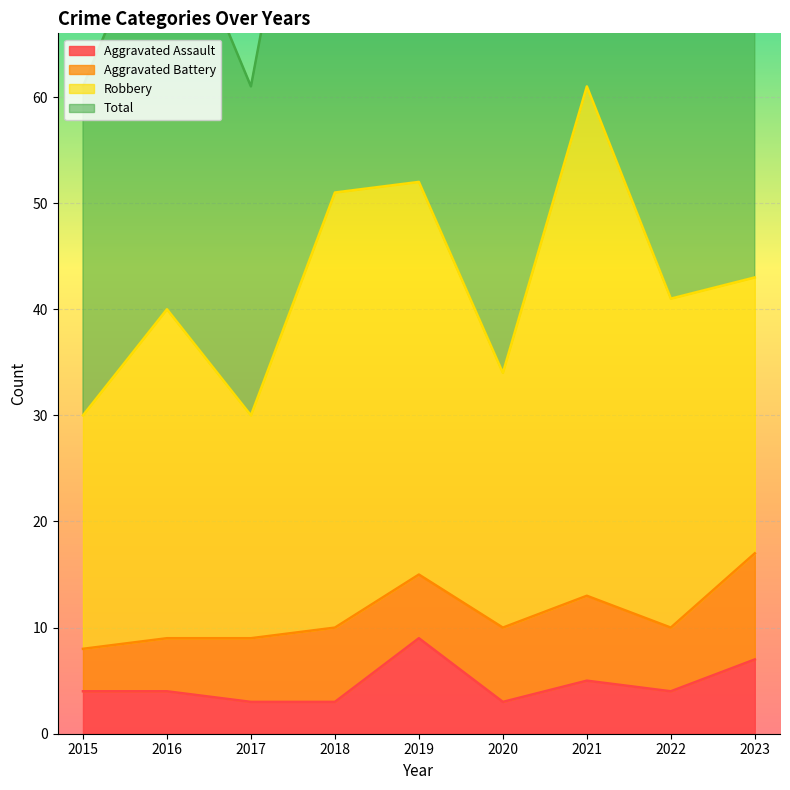

What is the value of the Total point at the 2nd from the left?

80